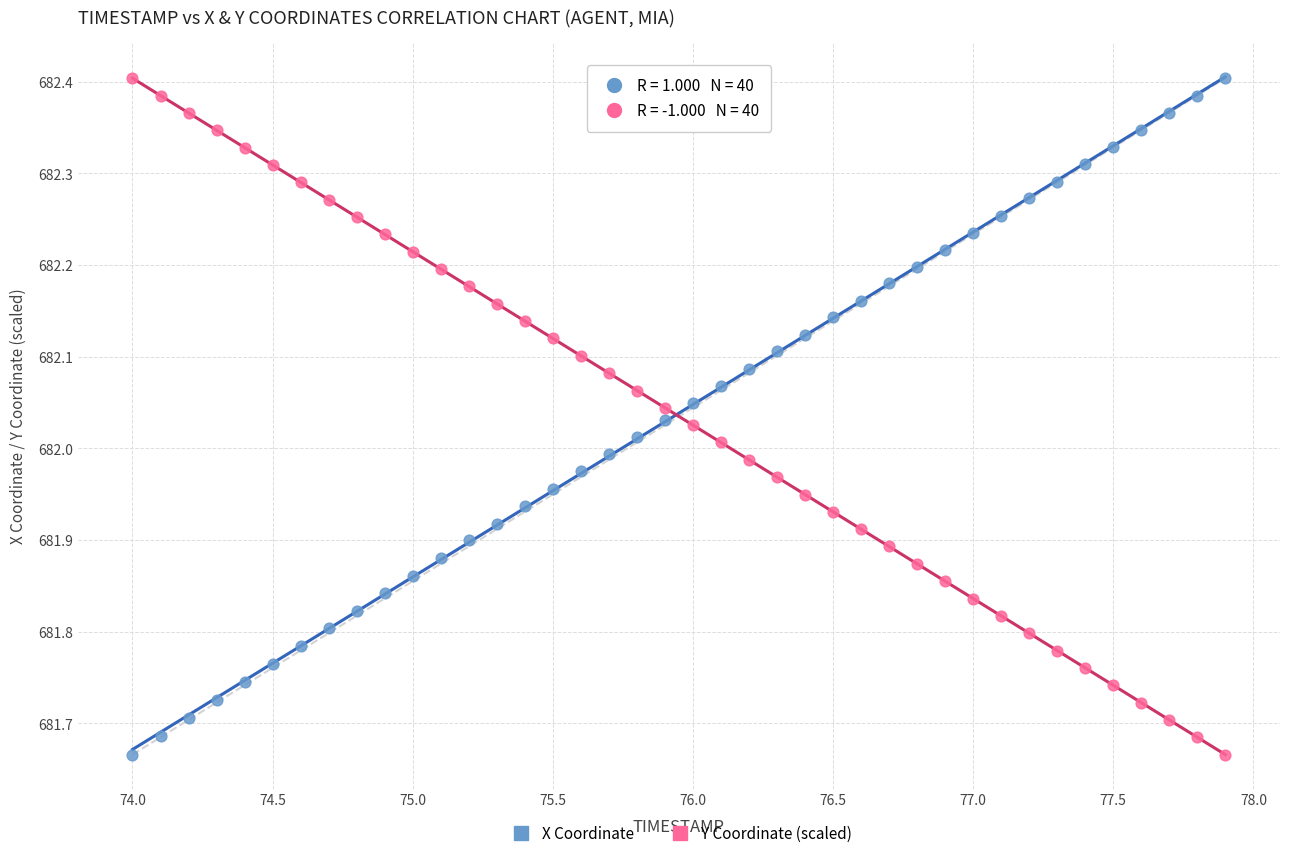

What is the X range (max minus min) for the scatter plot?

3.9